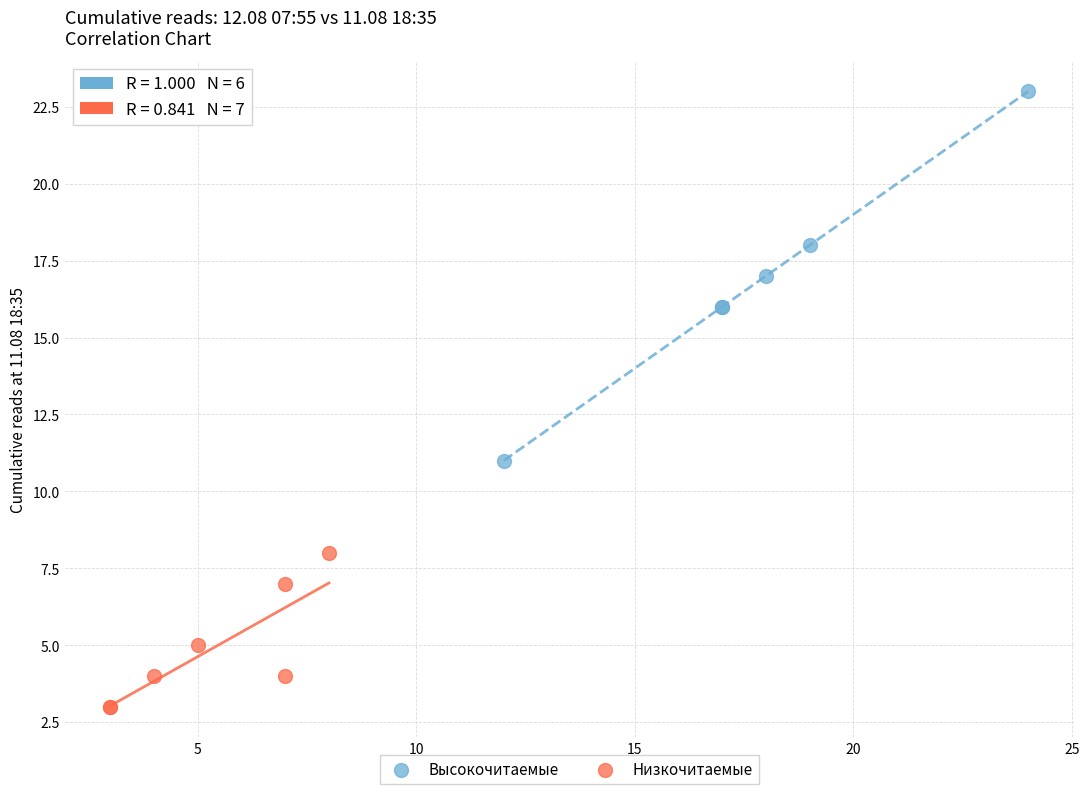

Which series reaches the maximum Y coordinate?

Высокочитаемые